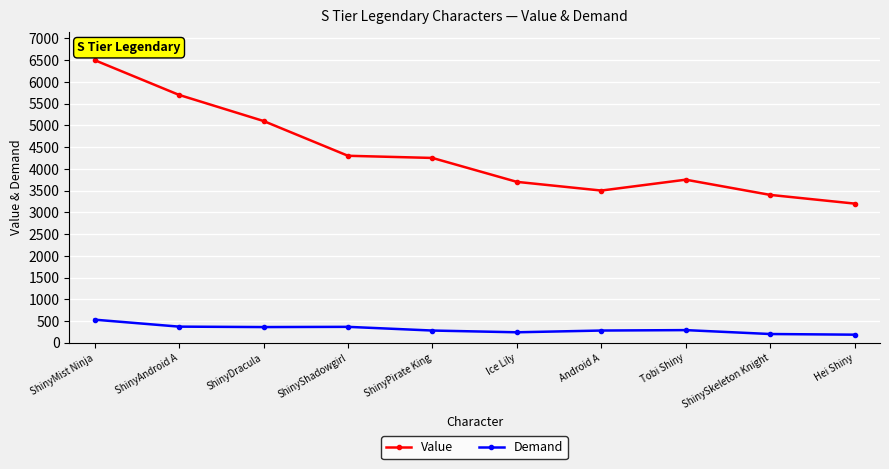

True or false: Value has more than 2 points higher than both neighbors.

False